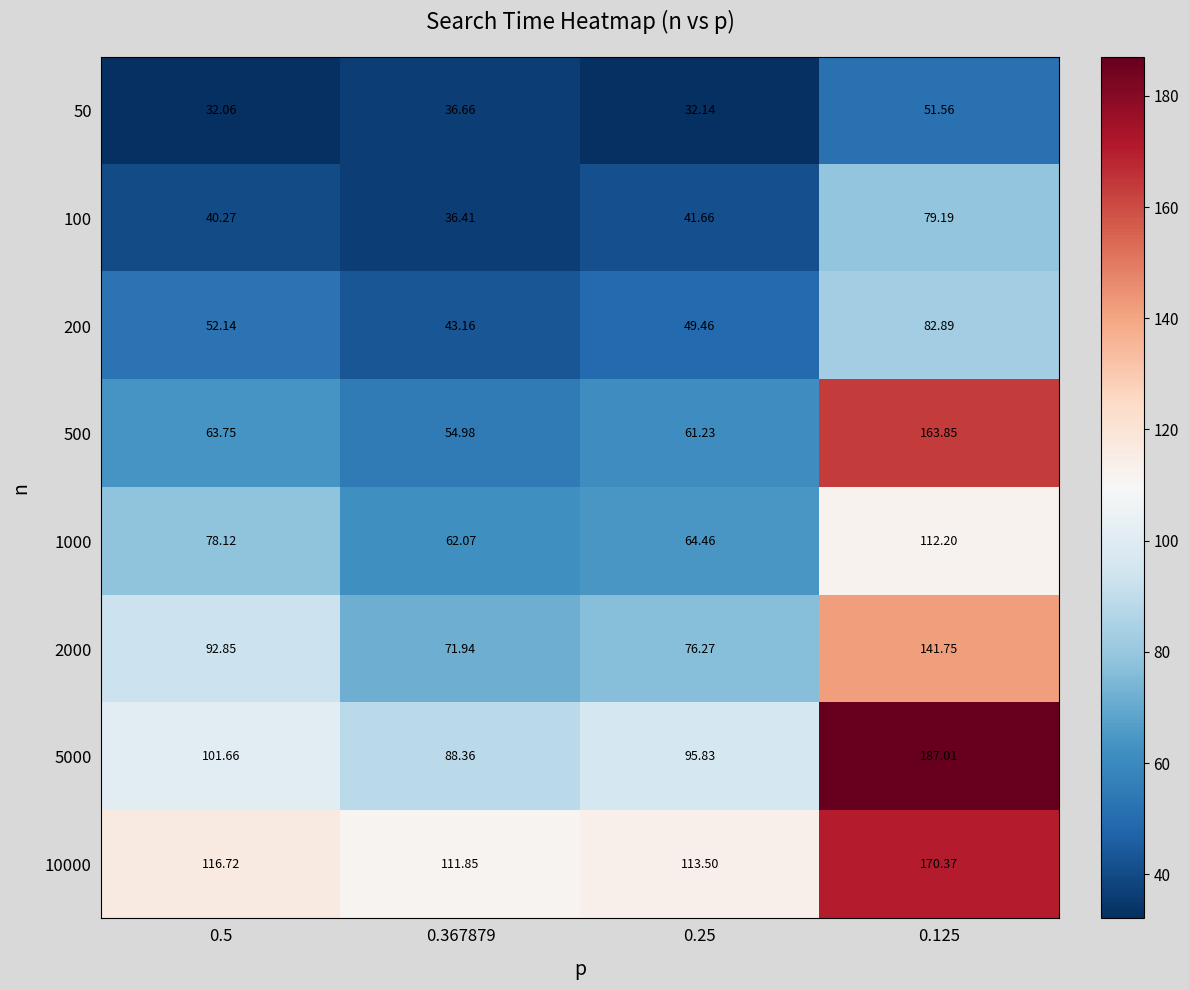

Is the value of 500 at 0.125 greater than the value of 50 at 0.125?

Yes